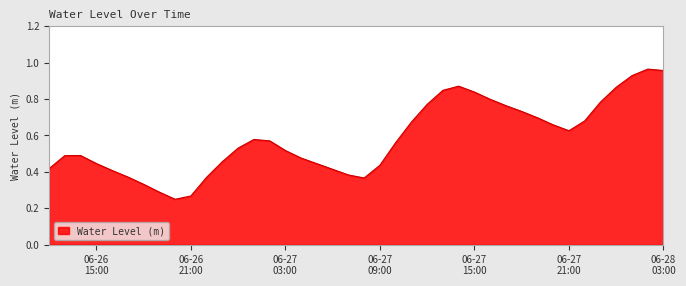

List the labels in order of value, largest first.

2024-06-28 02:00:00, 2024-06-28 03:00:00, 2024-06-28 01:00:00, 2024-06-27 14:00:00, 2024-06-28 00:00:00, 2024-06-27 13:00:00, 2024-06-27 15:00:00, 2024-06-27 16:00:00, 2024-06-27 23:00:00, 2024-06-27 12:00:00, 2024-06-27 17:00:00, 2024-06-27 18:00:00, 2024-06-27 19:00:00, 2024-06-27 22:00:00, 2024-06-27 11:00:00, 2024-06-27 20:00:00, 2024-06-27 21:00:00, 2024-06-27 01:00:00, 2024-06-27 02:00:00, 2024-06-27 10:00:00, 2024-06-27 00:00:00, 2024-06-27 03:00:00, 2024-06-26 14:00:00, 2024-06-26 13:00:00, 2024-06-27 04:00:00, 2024-06-26 23:00:00, 2024-06-26 15:00:00, 2024-06-27 05:00:00, 2024-06-27 09:00:00, 2024-06-26 12:00:00, 2024-06-27 06:00:00, 2024-06-26 16:00:00, 2024-06-27 07:00:00, 2024-06-26 17:00:00, 2024-06-26 22:00:00, 2024-06-27 08:00:00, 2024-06-26 18:00:00, 2024-06-26 19:00:00, 2024-06-26 21:00:00, 2024-06-26 20:00:00